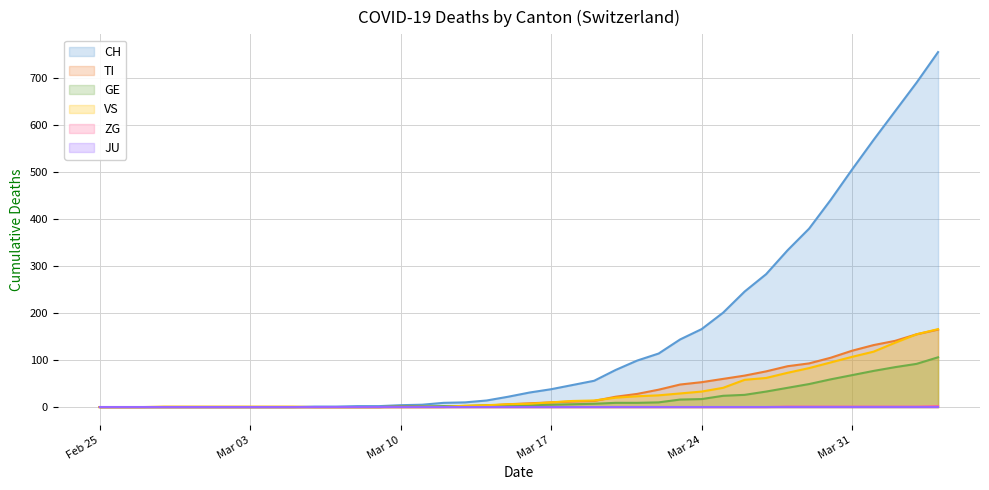

How many data points in VS are less than 7?

20